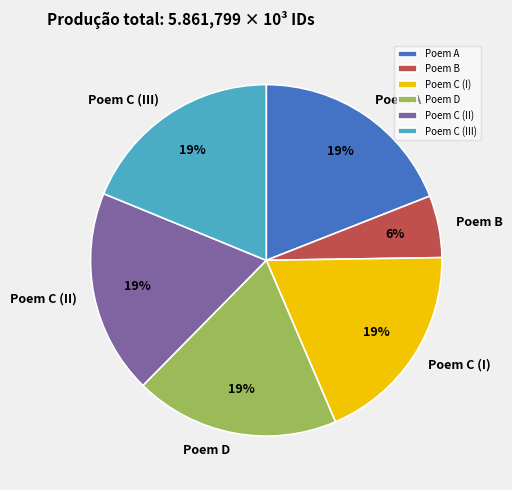

Combined, do Poem D and Poem C (II) account for over 50%?

No